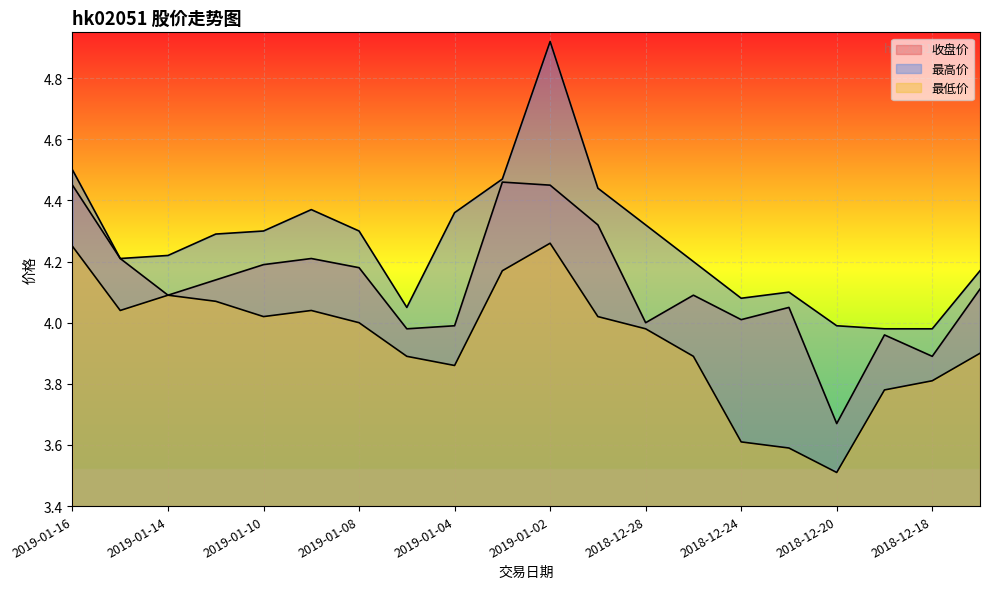

How many lines are shown in the chart?

3